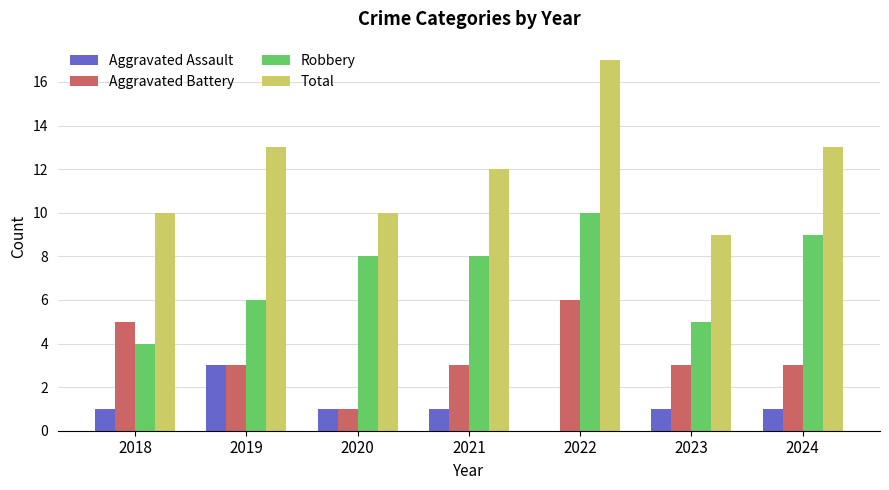

How many distinct data groups are displayed?

4